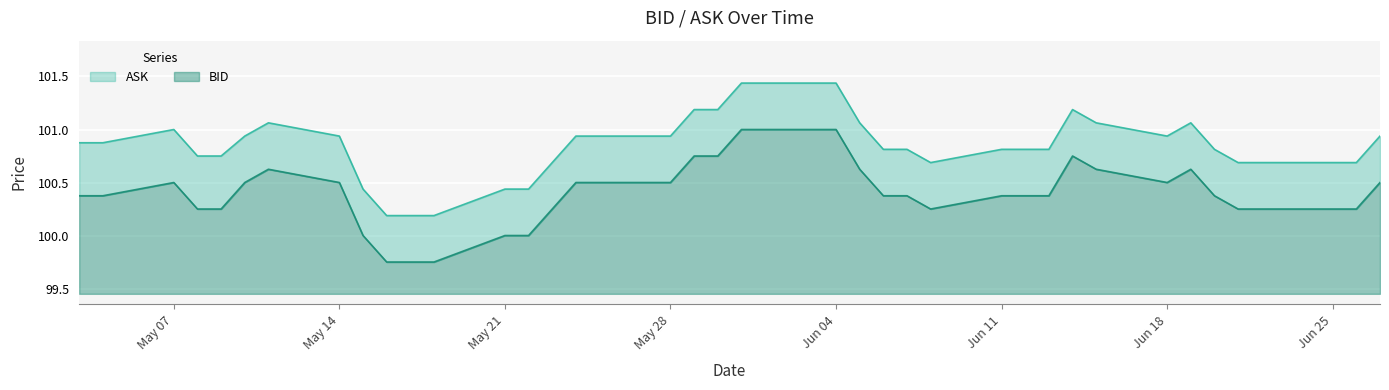

What are all the series names shown in the legend?

ASK, BID